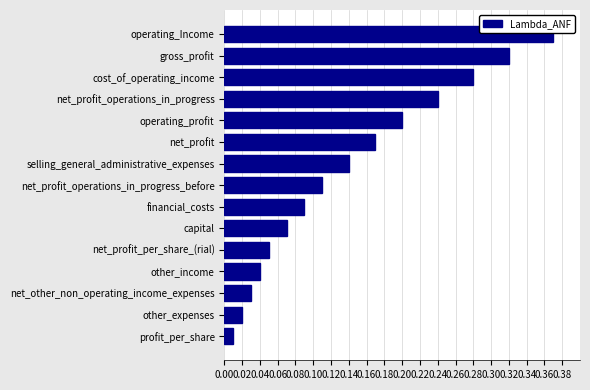

Between selling_general_administrative_expenses and capital, which is larger?

selling_general_administrative_expenses